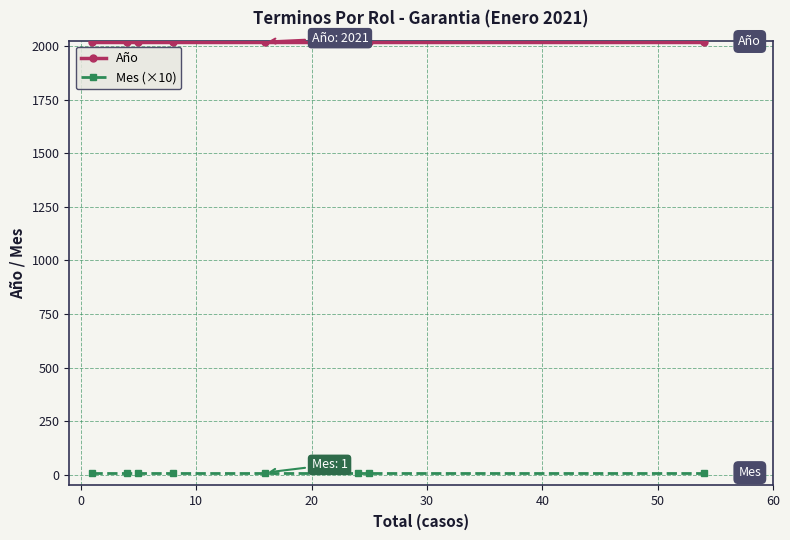

What is the greatest value displayed?

2021